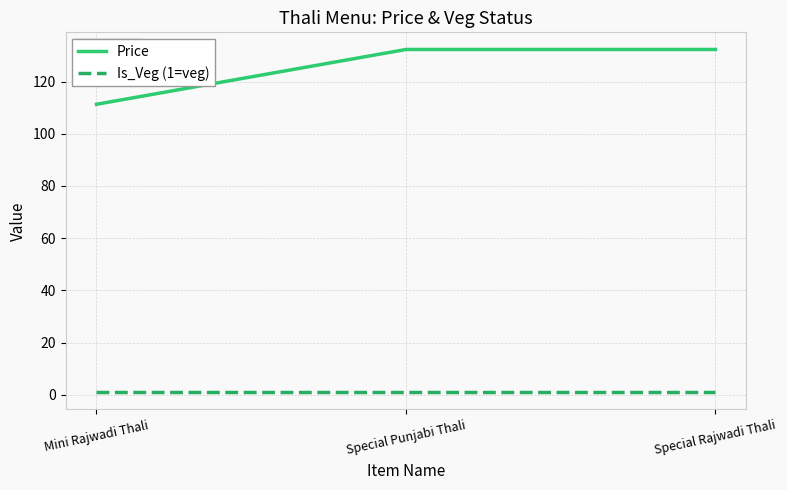

Reading left to right, transcribe all the data shown in this chart.

Price: Mini Rajwadi Thali=111.3	Special Punjabi Thali=132.3	Special Rajwadi Thali=132.3
Is_Veg (1=veg): Mini Rajwadi Thali=1.0	Special Punjabi Thali=1.0	Special Rajwadi Thali=1.0